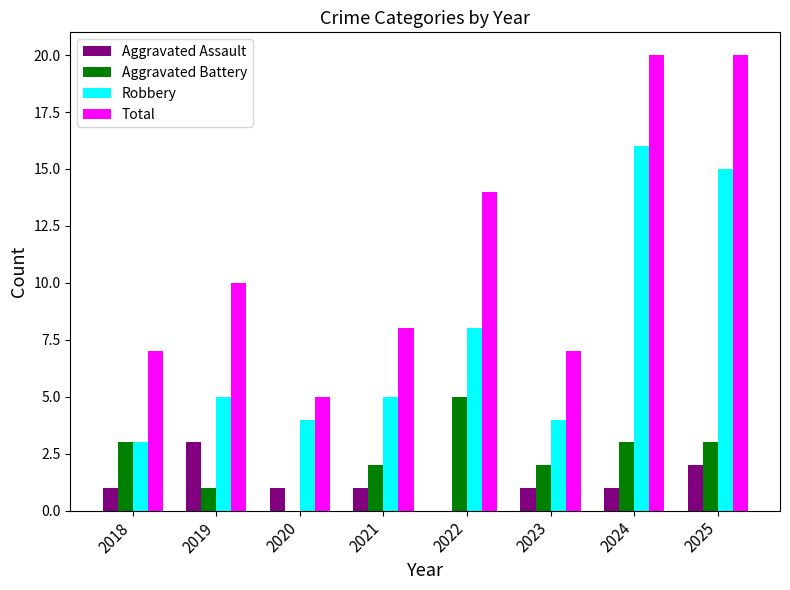

Which series has the widest spread of values?

Total